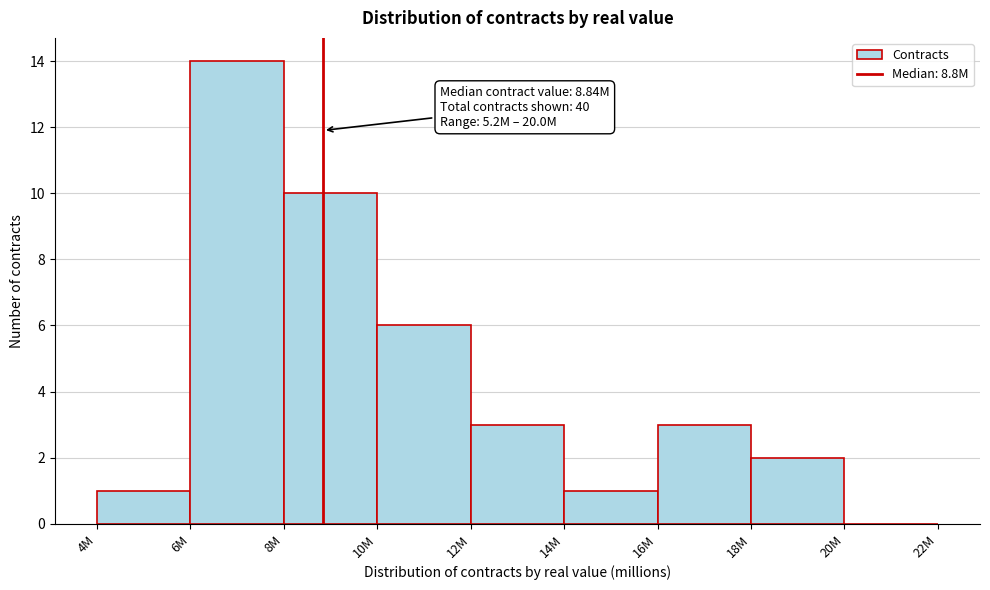

Reading left to right, what are all the values shown in this chart?

4M=1	6M=14	8M=10	10M=6	12M=3	14M=1	16M=3	18M=2	20M=0